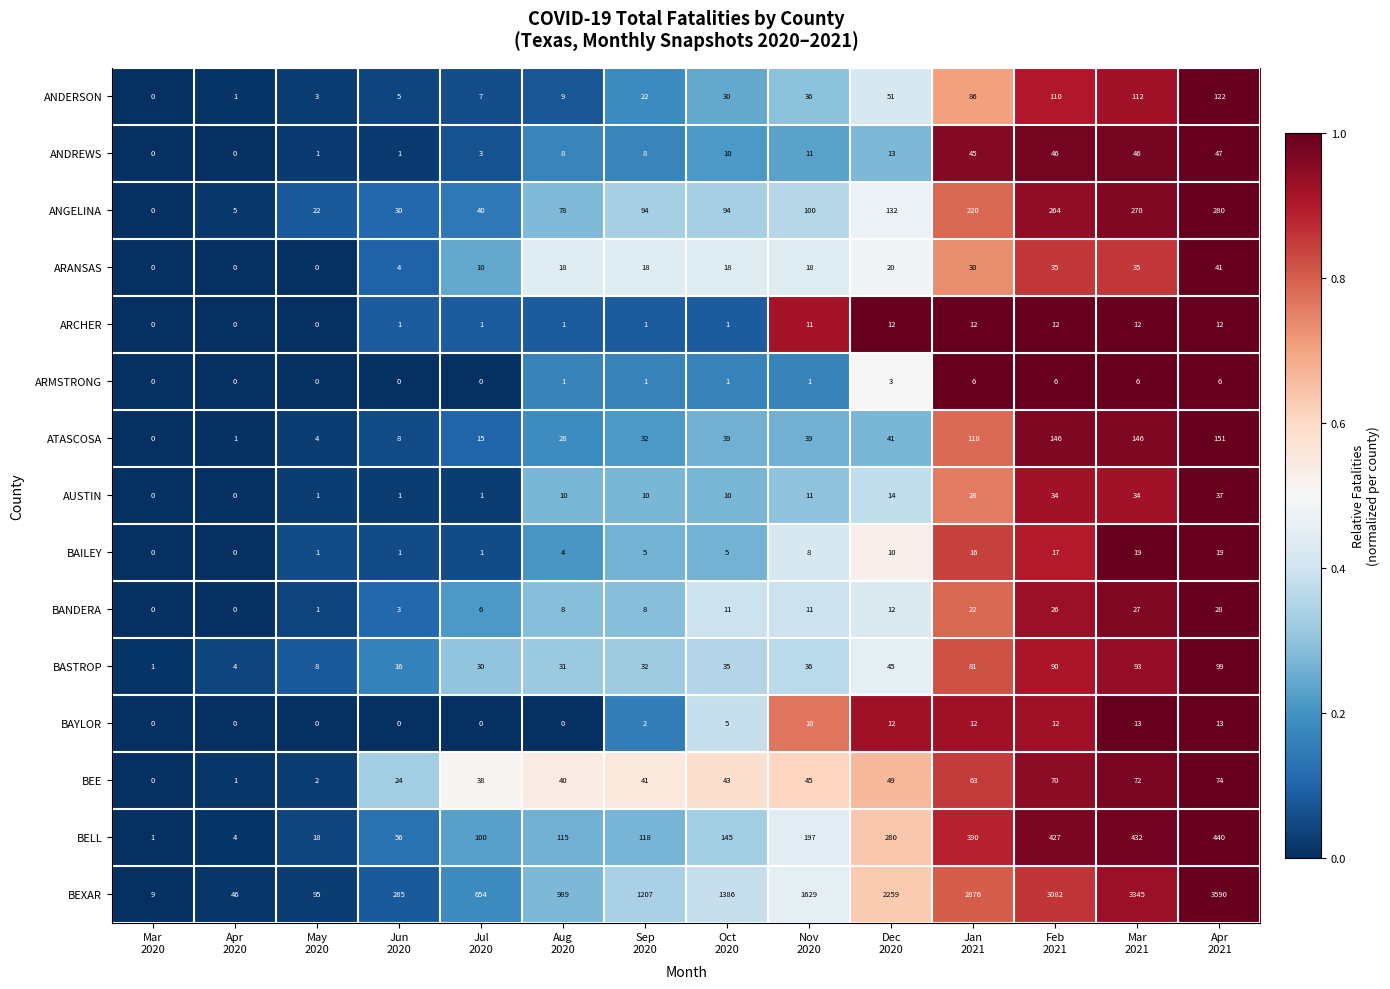

What is the total value across all series at Apr
2020?

62